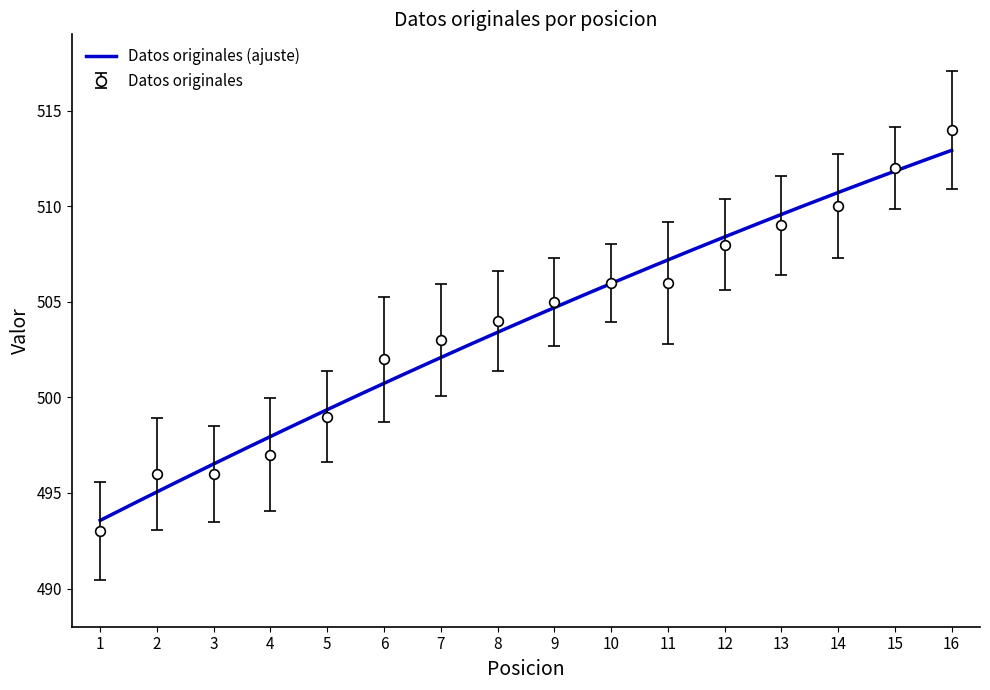

At which label does the data first exceed 505?

10